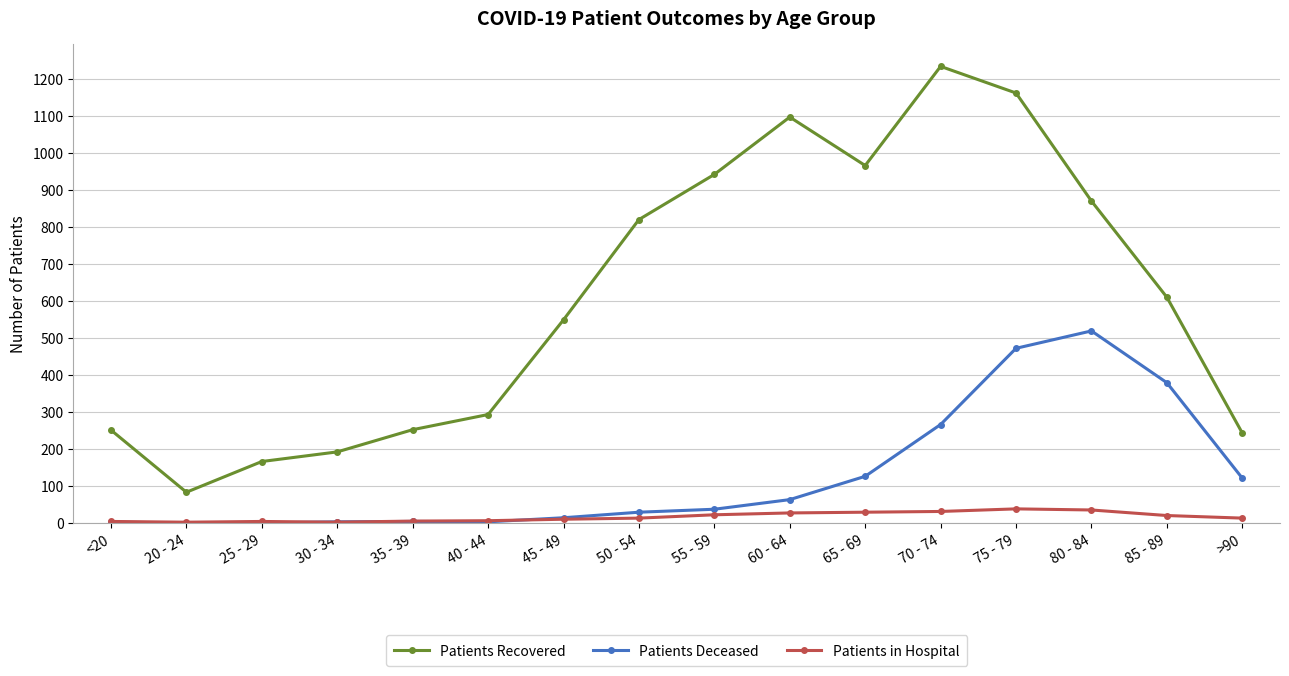

True or false: Patients Deceased has more than 0 points higher than both neighbors.

True